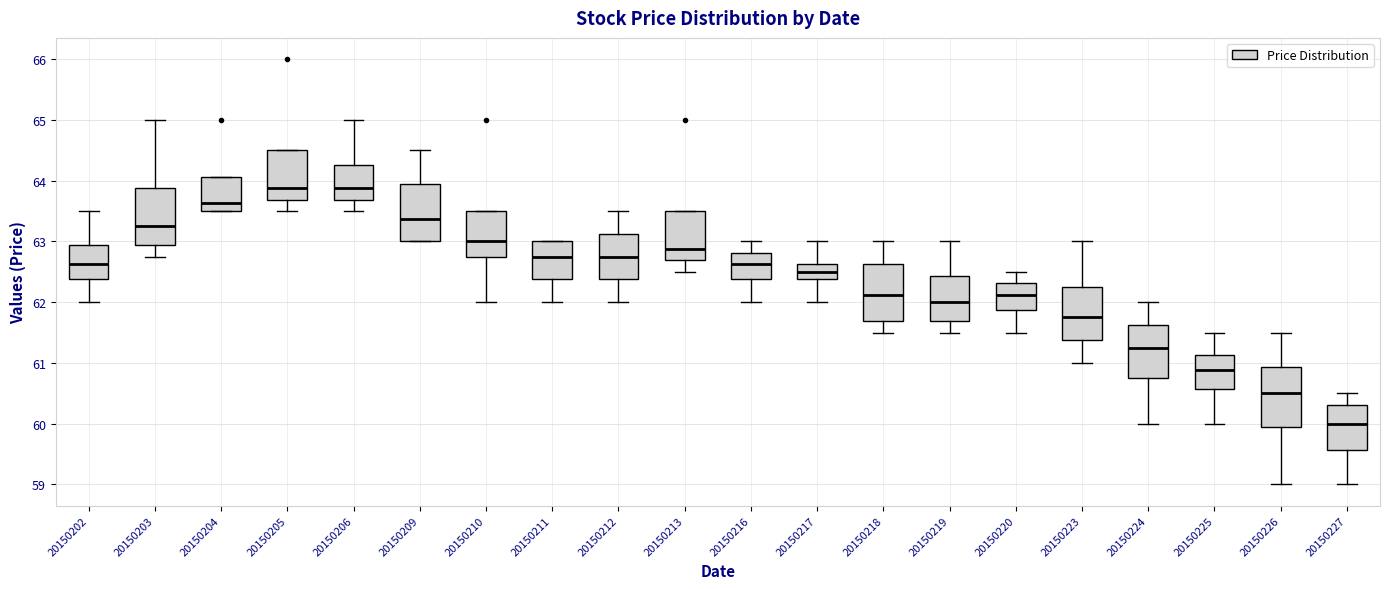

Reading left to right, read every box against the y-axis: the position of its median line, the range the box covers, and the ends of its whiskers. The values are not printed on the chart, so give them approximately, as read against the axis.

20150202: median 62.6, box 62.4 to 62.9, whiskers 62.0 to 63.5
20150203: median 63.3, box 62.9 to 63.9, whiskers 62.8 to 65.0
20150204: median 63.6, box 63.5 to 64.1, whiskers 63.5 to 64.1
20150205: median 63.9, box 63.7 to 64.5, whiskers 63.5 to 64.5
20150206: median 63.9, box 63.7 to 64.3, whiskers 63.5 to 65.0
20150209: median 63.4, box 63.0 to 63.9, whiskers 63.0 to 64.5
20150210: median 63.0, box 62.8 to 63.5, whiskers 62.0 to 63.5
20150211: median 62.8, box 62.4 to 63.0, whiskers 62.0 to 63.0
20150212: median 62.8, box 62.4 to 63.1, whiskers 62.0 to 63.5
20150213: median 62.9, box 62.7 to 63.5, whiskers 62.5 to 63.5
20150216: median 62.6, box 62.4 to 62.8, whiskers 62.0 to 63.0
20150217: median 62.5, box 62.4 to 62.6, whiskers 62.0 to 63.0
20150218: median 62.1, box 61.7 to 62.6, whiskers 61.5 to 63.0
20150219: median 62.0, box 61.7 to 62.4, whiskers 61.5 to 63.0
20150220: median 62.1, box 61.9 to 62.3, whiskers 61.5 to 62.5
20150223: median 61.8, box 61.4 to 62.3, whiskers 61.0 to 63.0
20150224: median 61.3, box 60.8 to 61.6, whiskers 60.0 to 62.0
20150225: median 60.9, box 60.6 to 61.1, whiskers 60.0 to 61.5
20150226: median 60.5, box 59.9 to 60.9, whiskers 59.0 to 61.5
20150227: median 60.0, box 59.6 to 60.3, whiskers 59.0 to 60.5